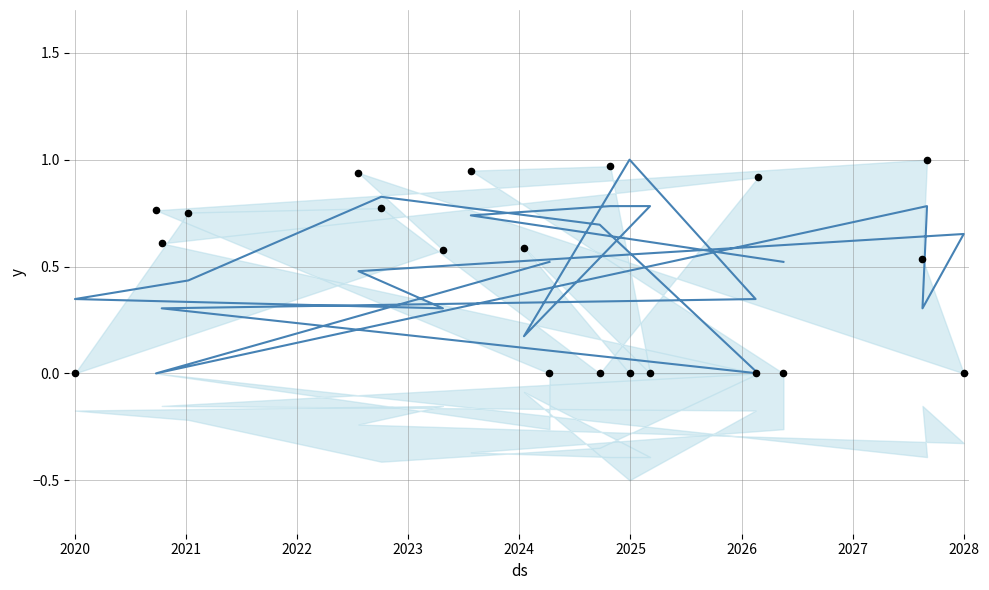

Which series reaches the minimum Y coordinate?

y